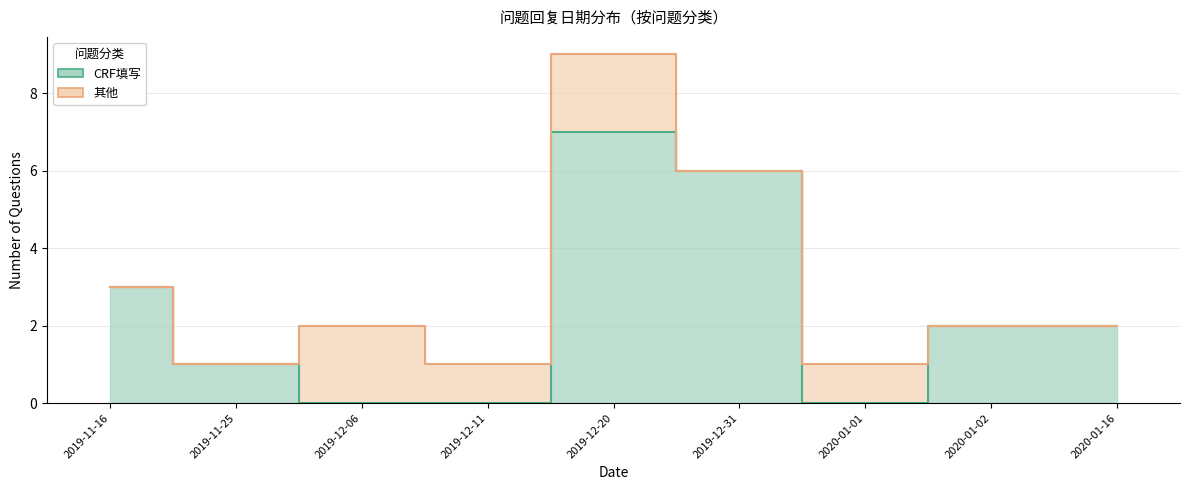

Which category has the lowest value across all series?

2019-12-06